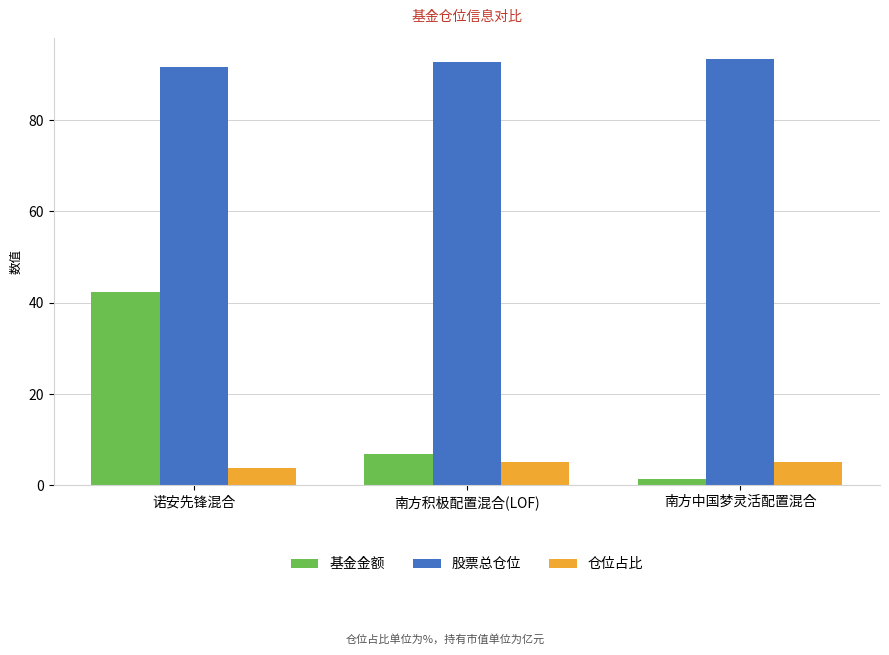

What is the sum of all 仓位占比 values?

14.0